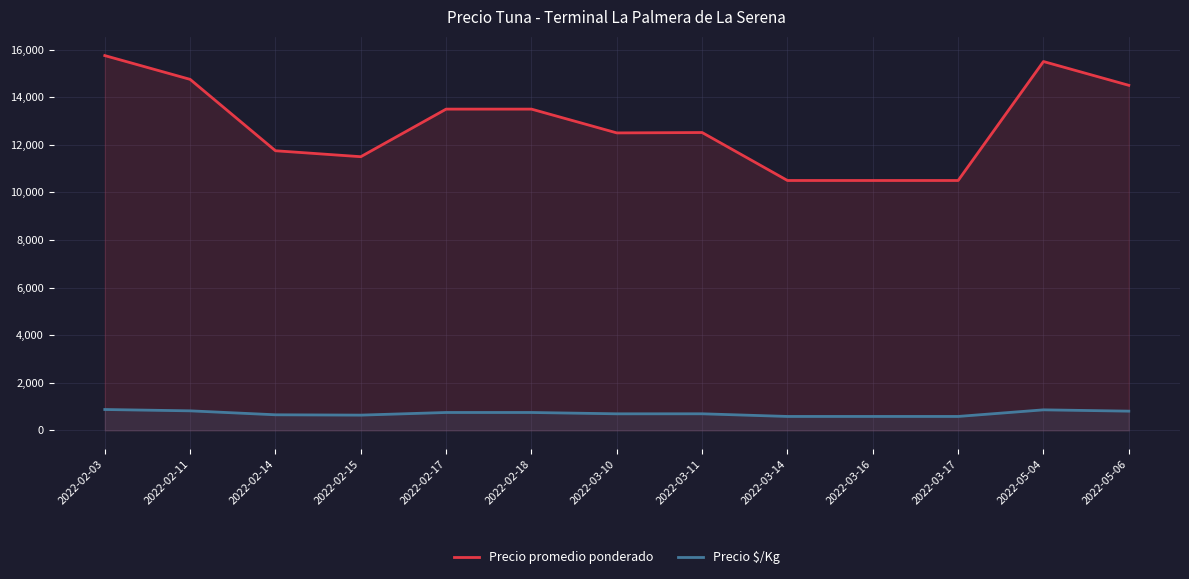

Where does the Precio $/Kg series first go above 695?

2022-02-03